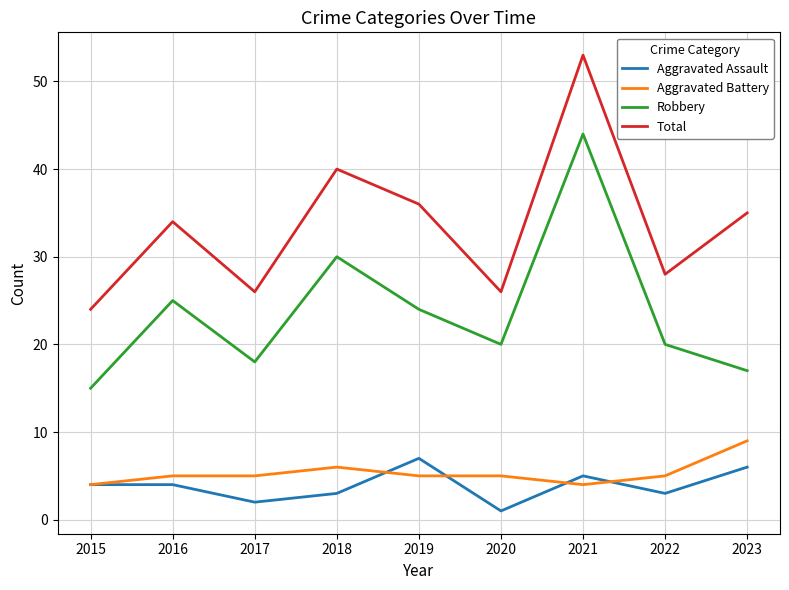

What is the highest value of the Aggravated Battery series?

9